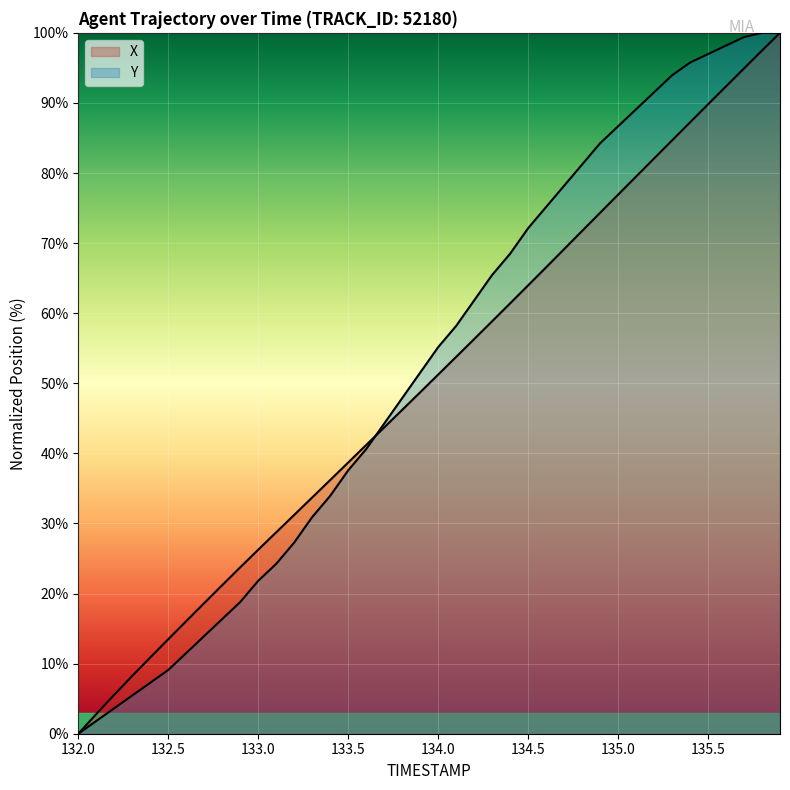

At which label does X first exceed 51?

134.0